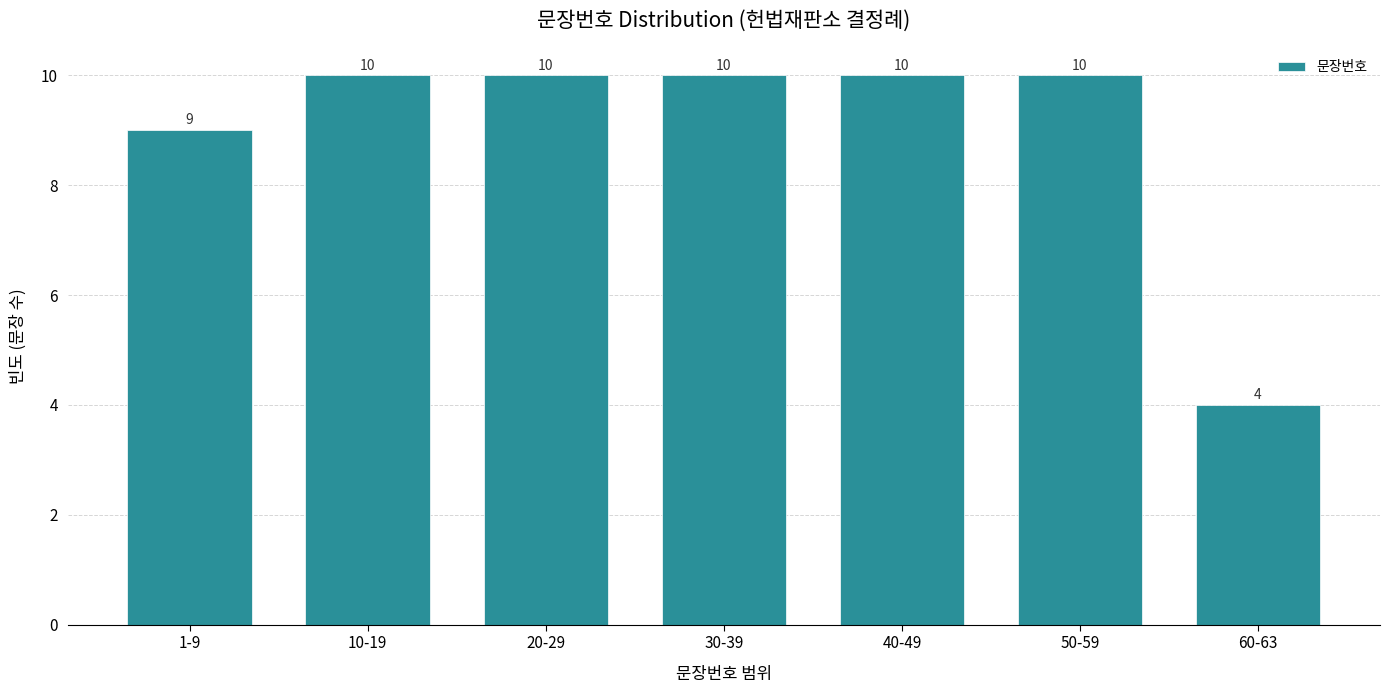

Reading right to left, transcribe all the data shown in this chart.

4	10	10	10	10	10	9